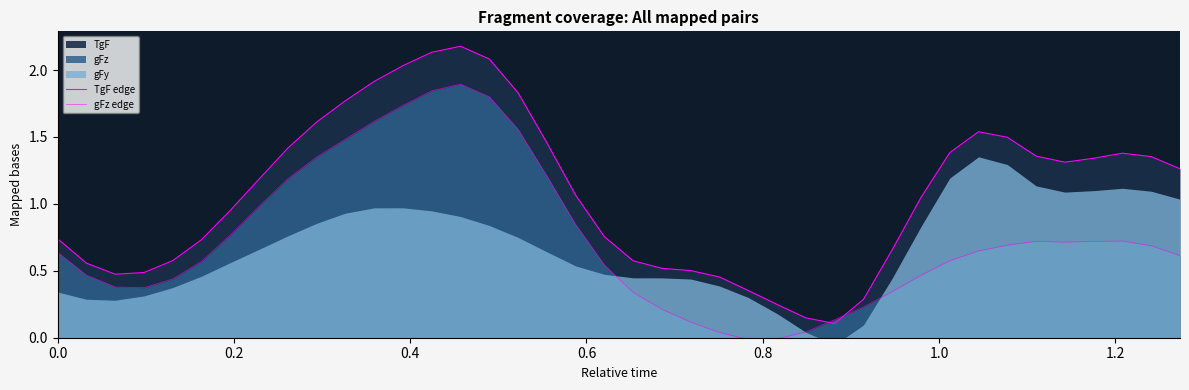

Reading left to right, transcribe all the data shown in this chart.

TgF edge: 0.7	0.6	0.5	0.5	0.6	0.7	1.0	1.2	1.4	1.6	1.8	1.9	2.0	2.1	2.2	2.1	1.8	1.5	1.1	0.8	0.6	0.5	0.5	0.5	0.4	0.2	0.1	0.1	0.3	0.7	1.0	1.4	1.5	1.5	1.4	1.3	1.3	1.4	1.4	1.3
gFz edge: 0.6	0.5	0.4	0.4	0.4	0.6	0.8	1.0	1.2	1.3	1.5	1.6	1.7	1.8	1.9	1.8	1.6	1.2	0.8	0.5	0.3	0.2	0.1	0.0	-0.0	-0.0	0.0	0.1	0.2	0.3	0.5	0.6	0.6	0.7	0.7	0.7	0.7	0.7	0.7	0.6